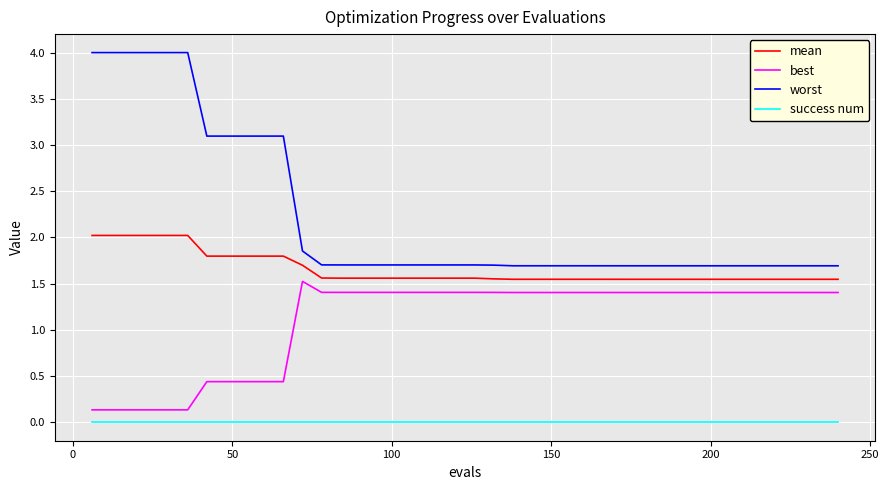

Rank the series by their average value, from highest to lowest.

worst, mean, best, success num